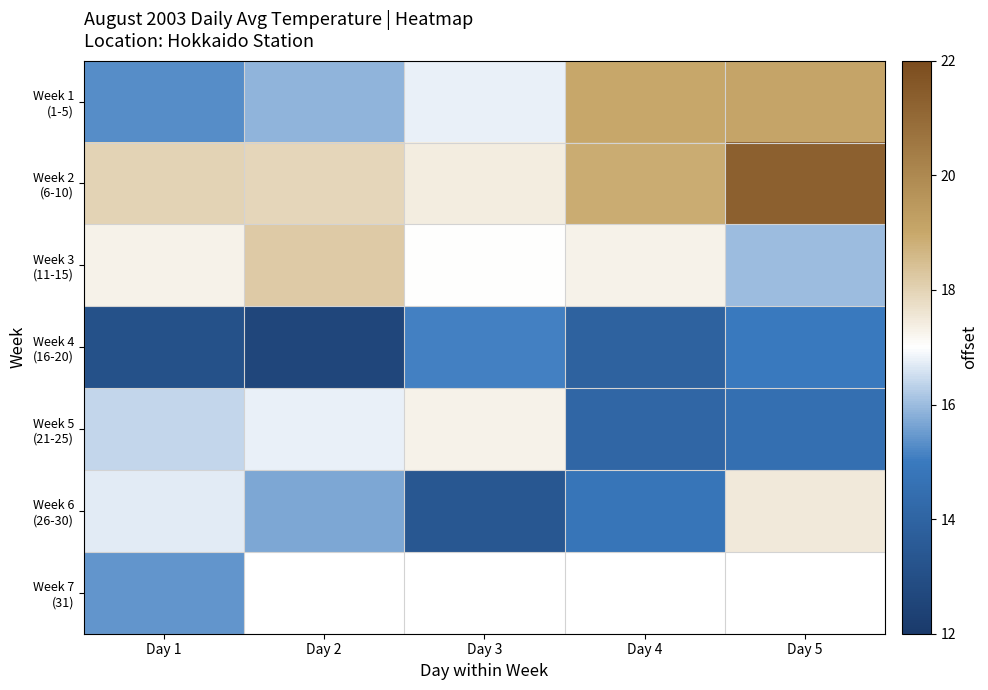

Which has a higher value, Day 1 or Day 5?

Day 5